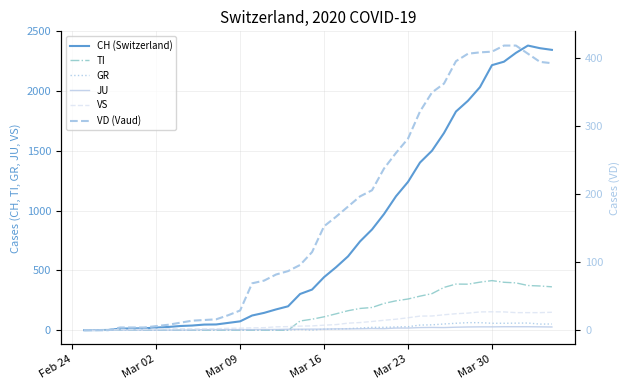

Count the number of categories in the chart.

40